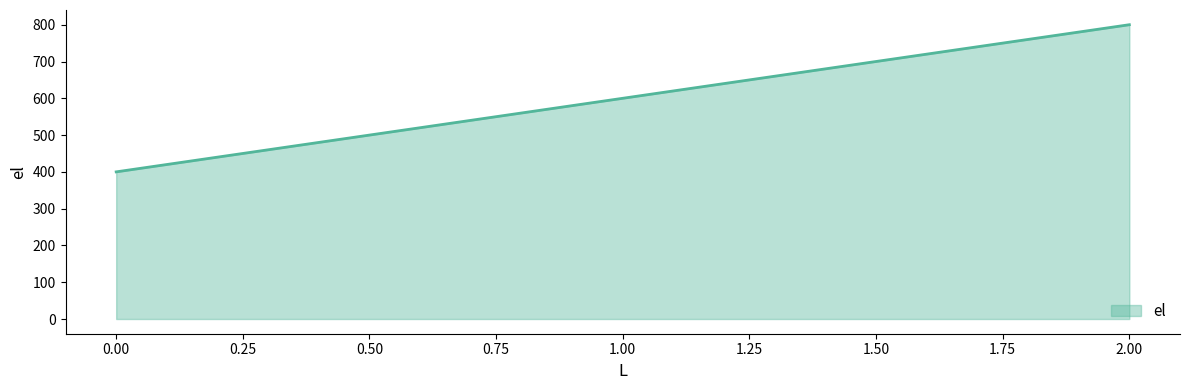

Is it true that the value at 1.00 is 600?

True